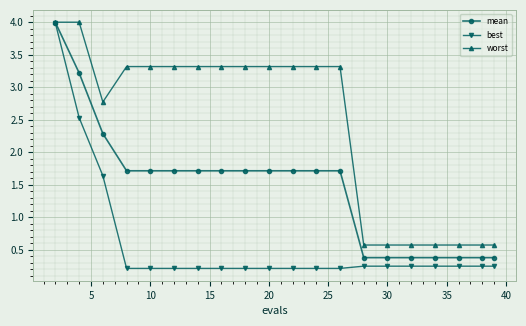

What is the value of the worst point at the 15th from the left?

0.6